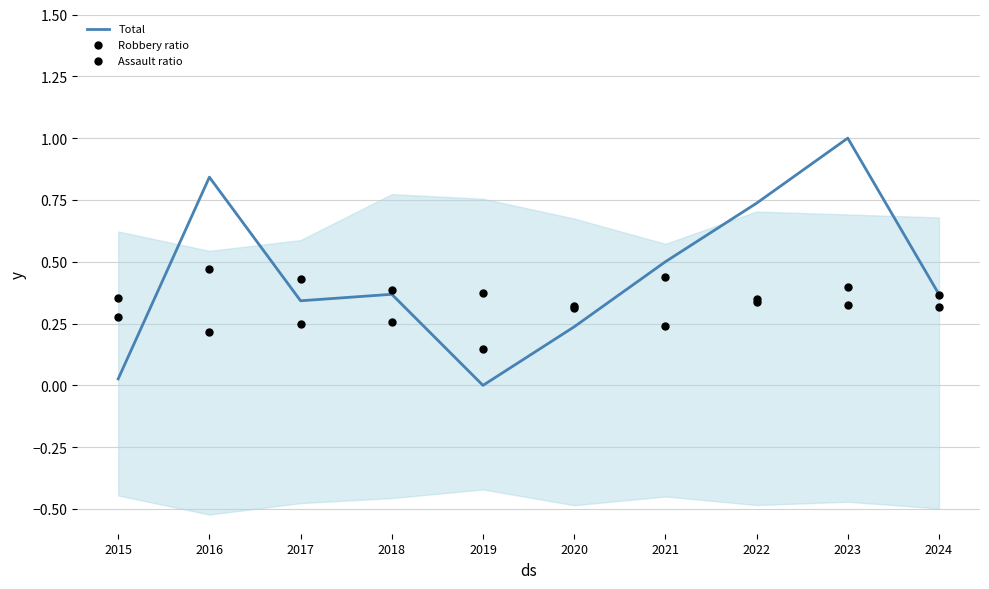

Which series contains the lowest Y value?

Total